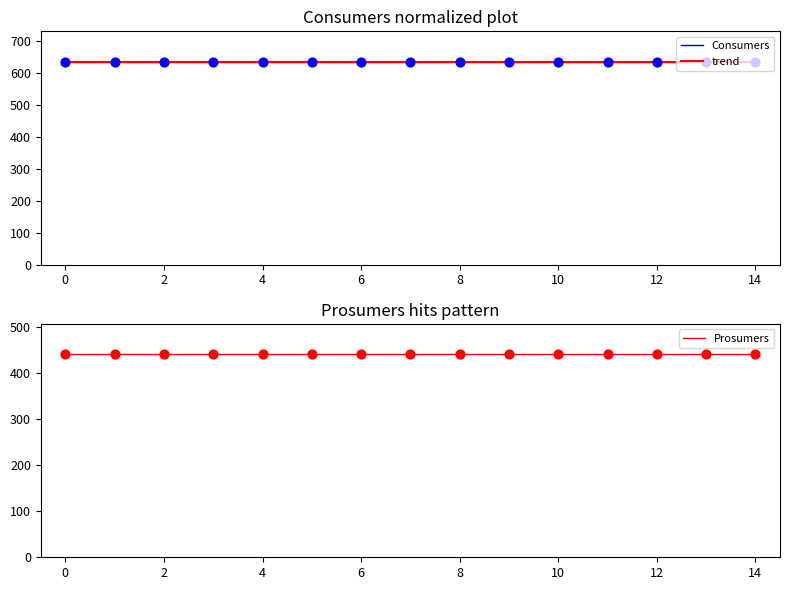

Which series has the largest Y range (max minus min)?

Consumers